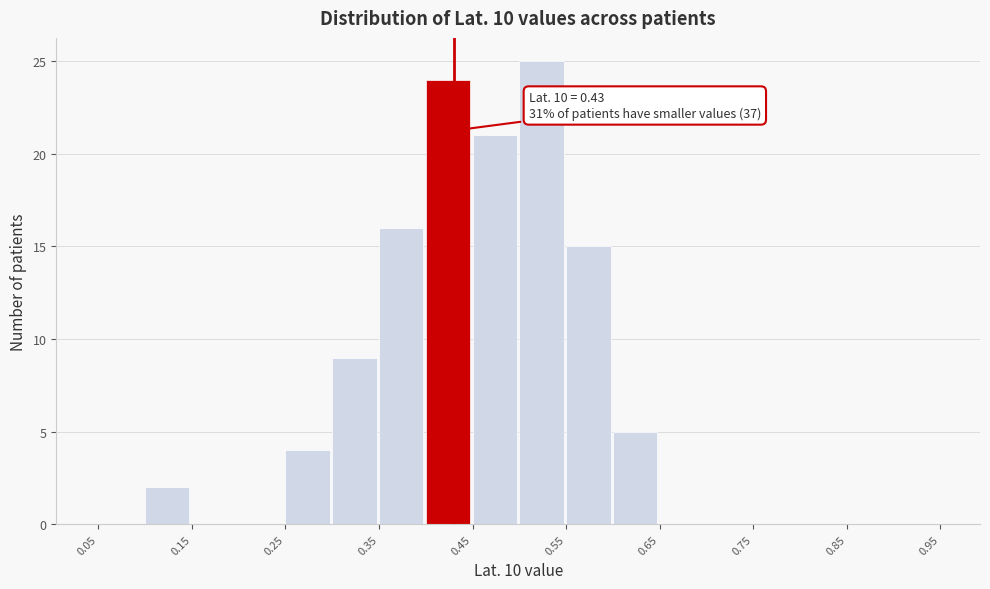

Which range on the x-axis has the tallest bar?

0.50 to 0.55